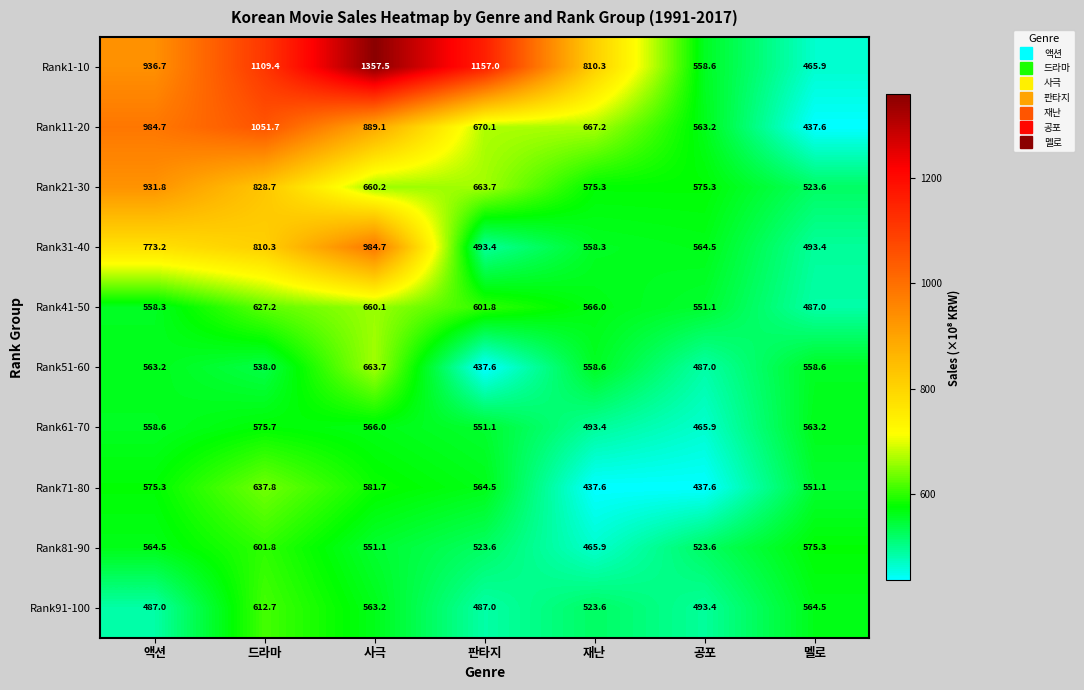

Which series has the largest range (max minus min)?

Rank1-10